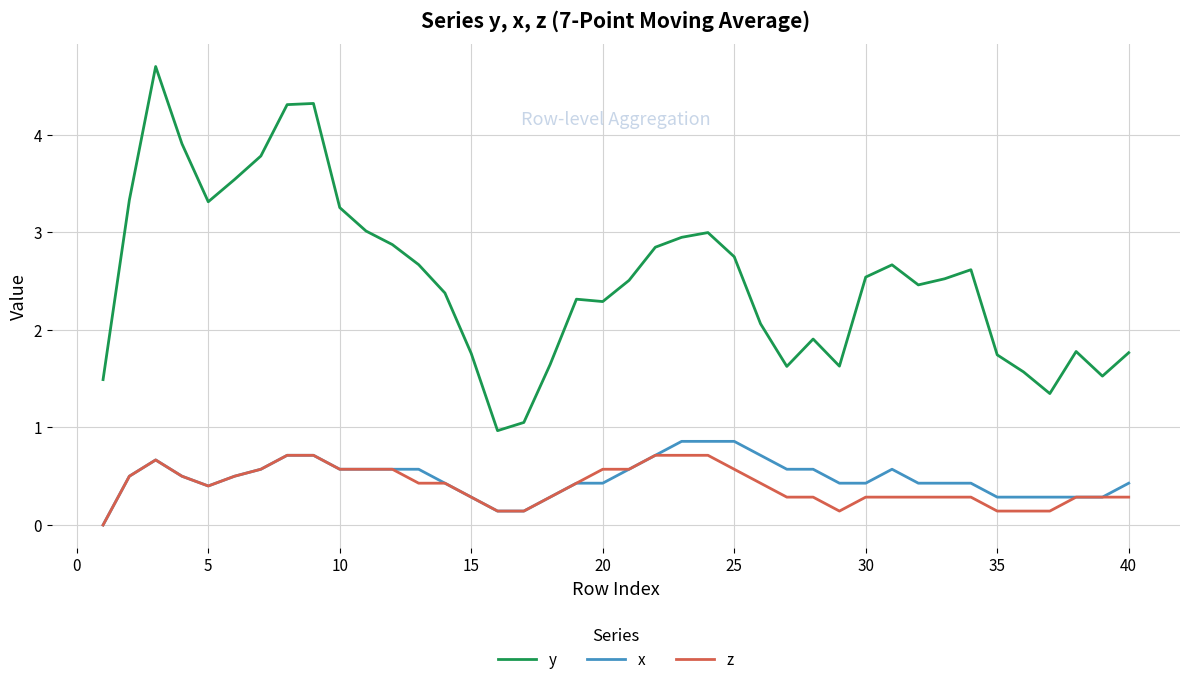

True or false: y and z cross at least once.

False